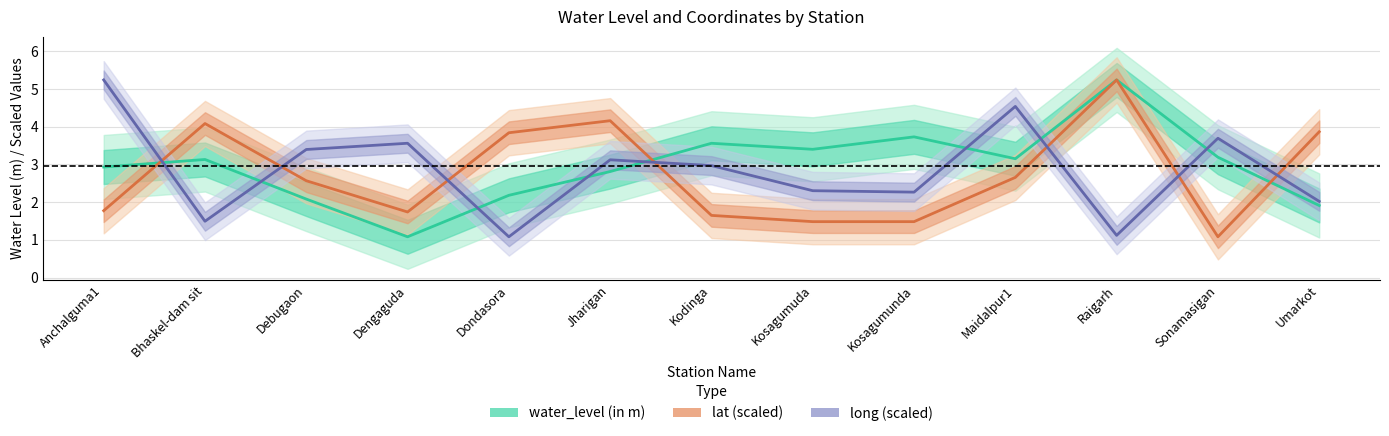

How many data points does each series have?

13